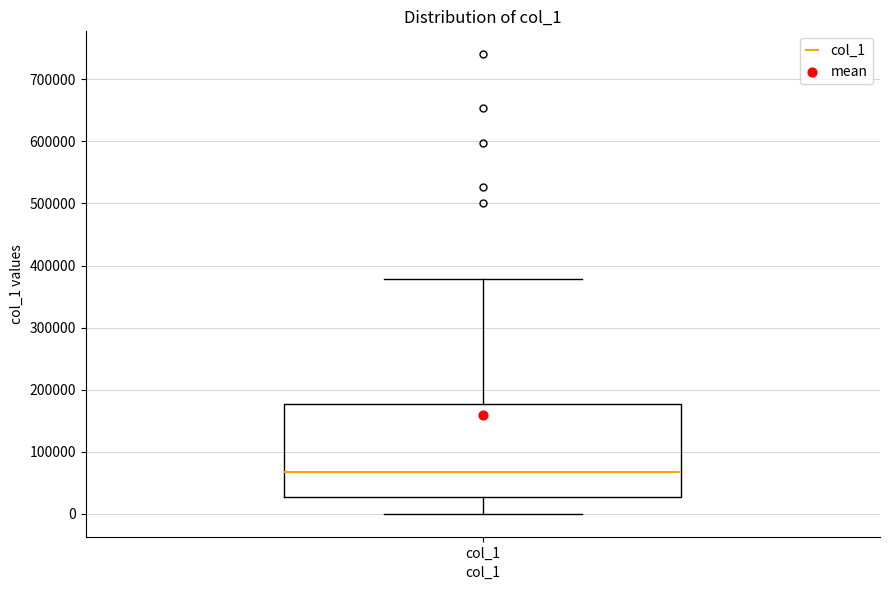

Where is the upper edge of the box for col_1 on the y-axis? The values are not printed on the chart, so give them approximately, as read against the axis.

180000